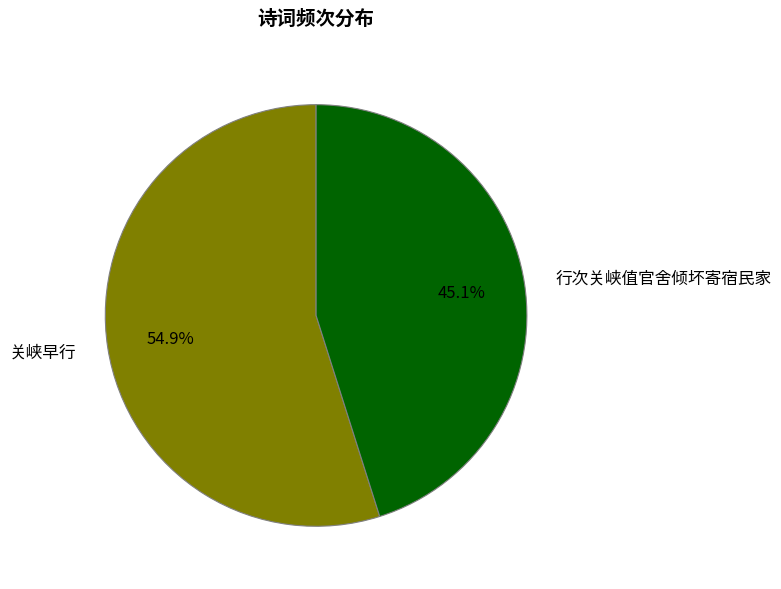

Which category has the biggest portion of the pie?

关峡早行